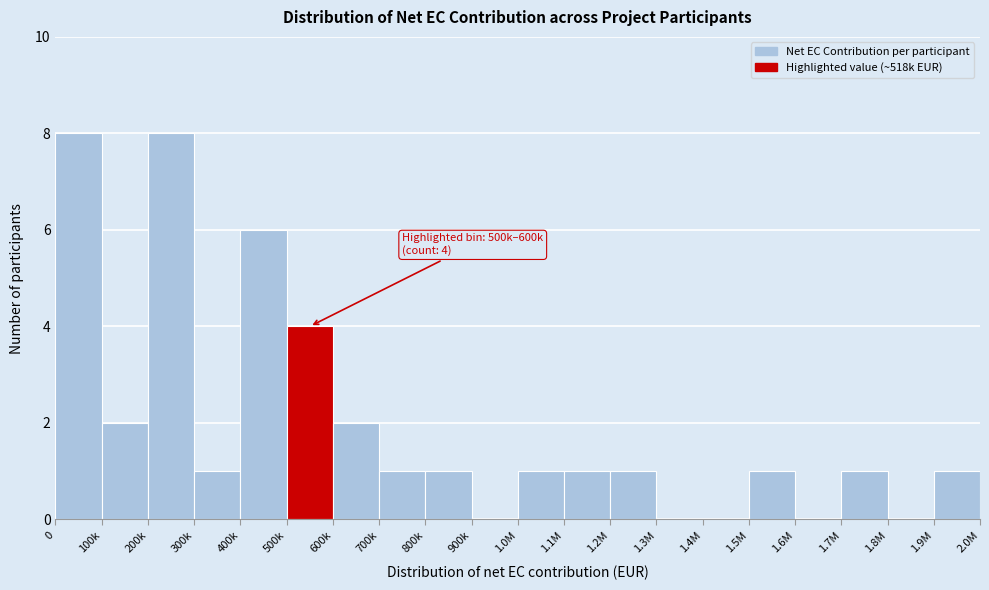

Reading left to right, list all the values displayed in this chart.

0=8	100k=2	200k=8	300k=1	400k=6	500k=4	600k=2	700k=1	800k=1	900k=0	1.0M=1	1.1M=1	1.2M=1	1.3M=0	1.4M=0	1.5M=1	1.6M=0	1.7M=1	1.8M=0	1.9M=1